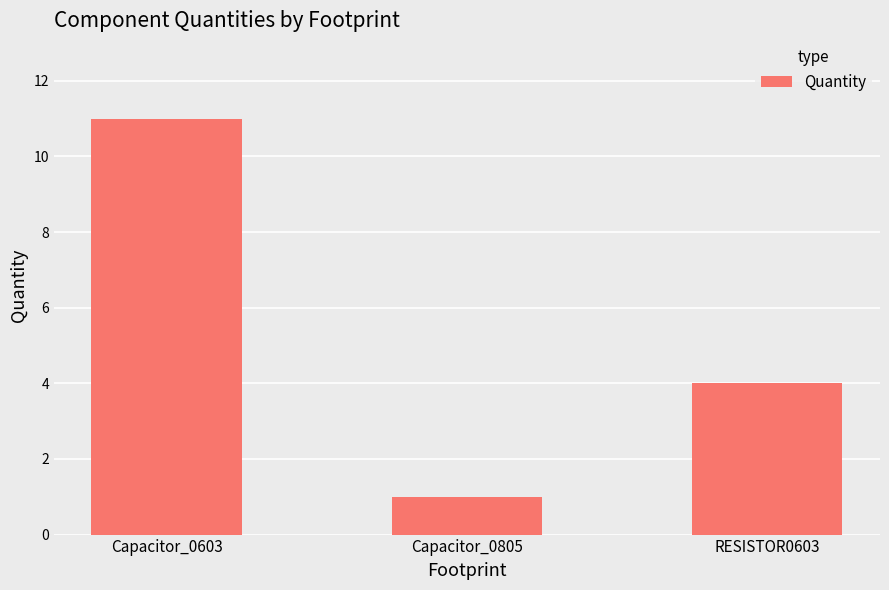

Between RESISTOR0603 and Capacitor_0805, which is larger?

RESISTOR0603